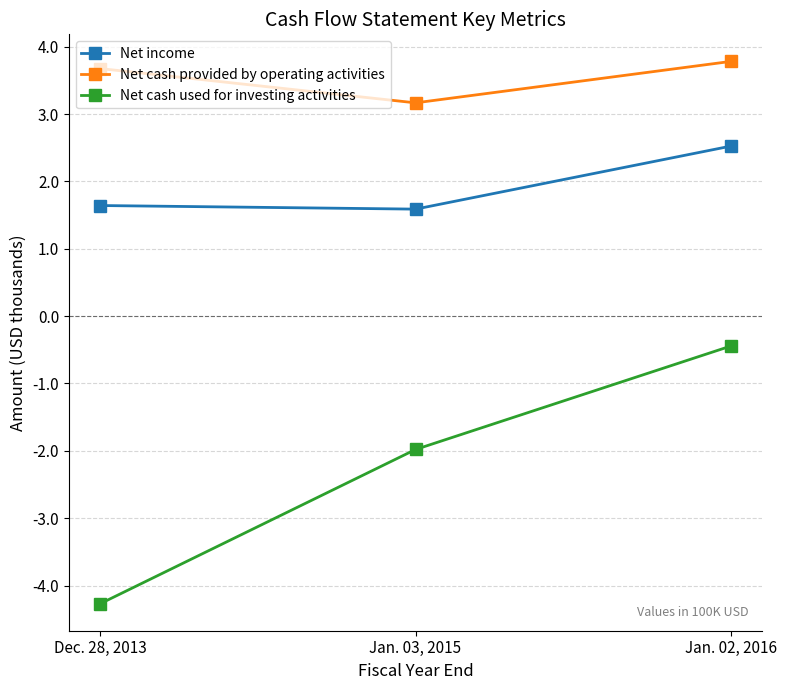

At Dec. 28, 2013, list the series in order from smallest to largest.

Net cash used for investing activities, Net income, Net cash provided by operating activities